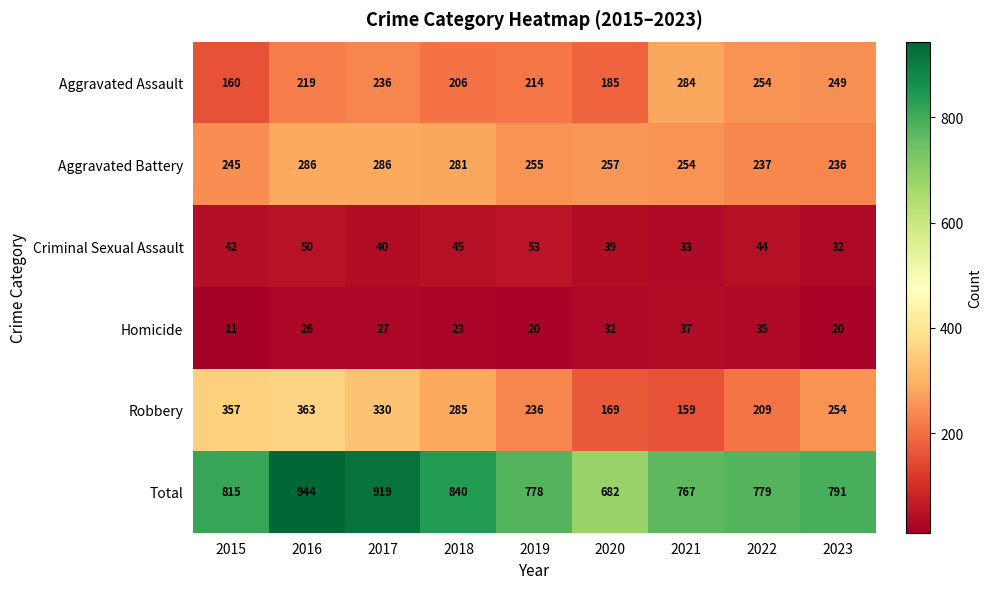

At which category is the sum across all series the highest?

2016